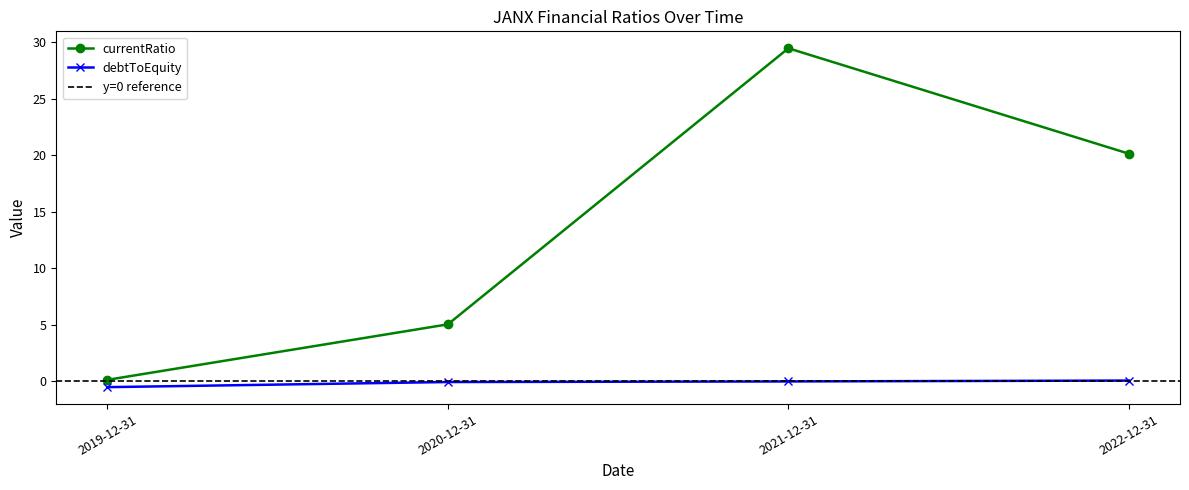

True or false: debtToEquity and currentRatio cross at least once.

False